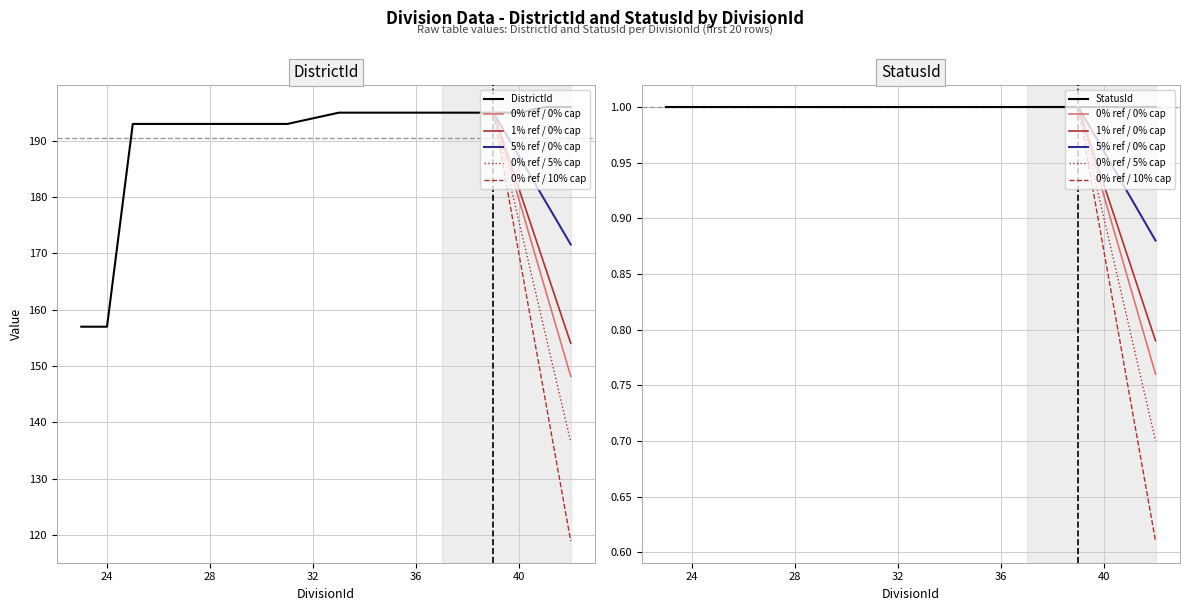

What is the greatest value displayed?

196